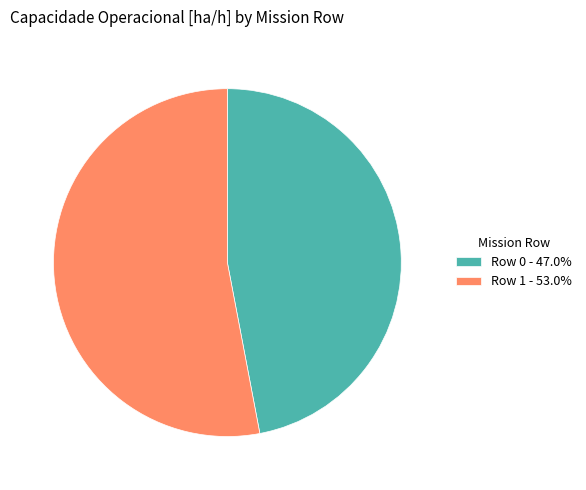

Which category has the biggest portion of the pie?

Row 1